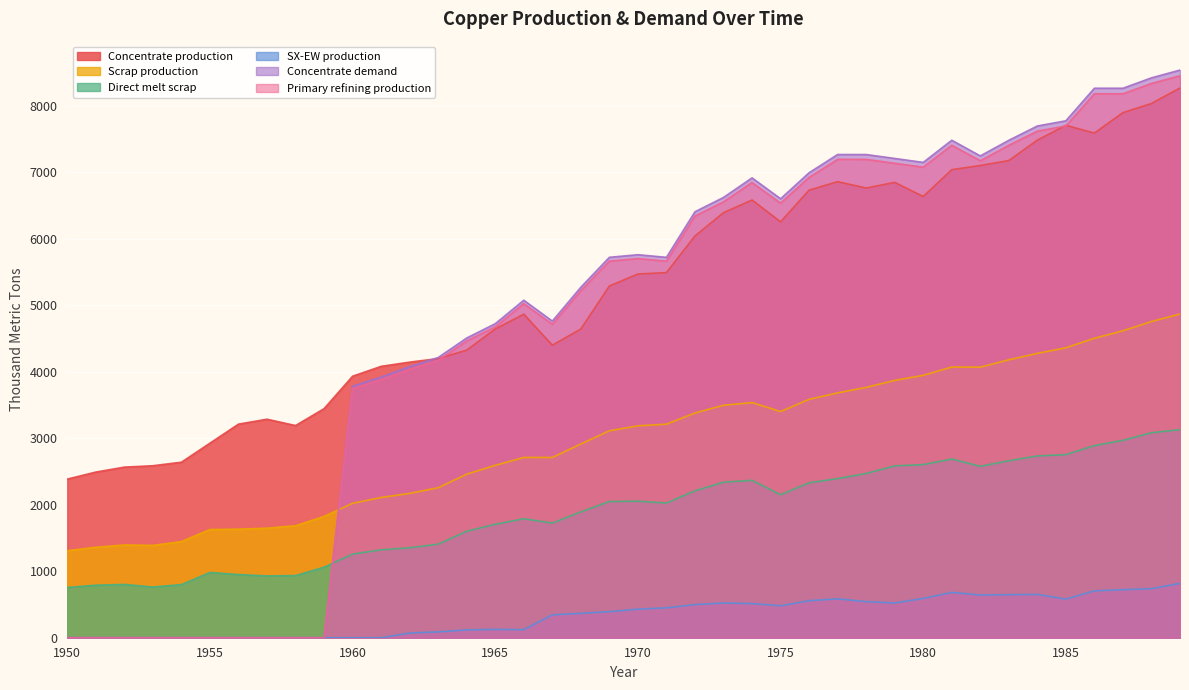

How many times do Primary refining production and Scrap production cross each other?

1